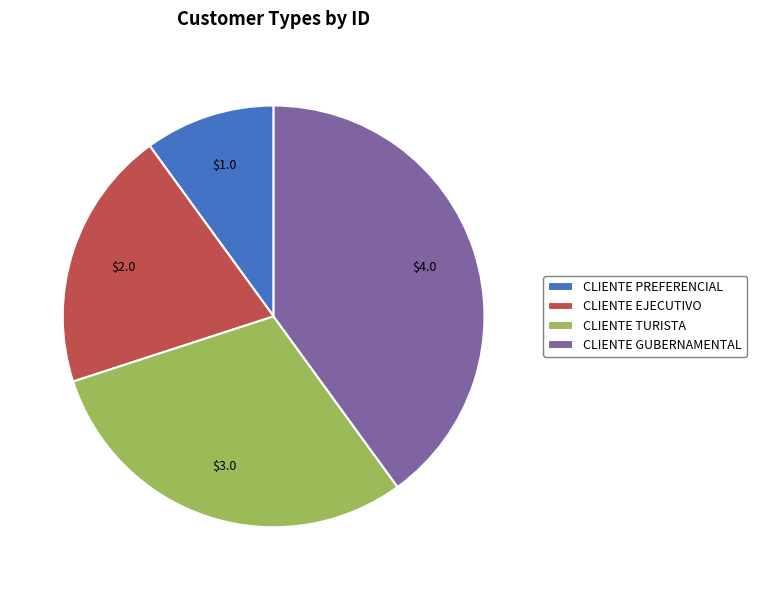

Is it true that CLIENTE EJECUTIVO is 7% of the pie?

False